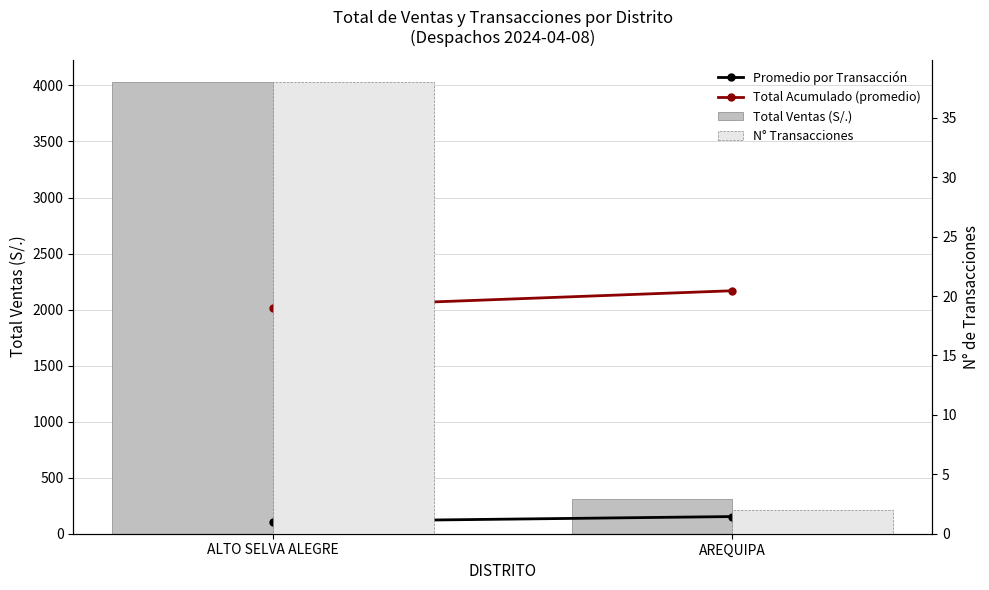

The value of Total Acumulado (promedio) at ALTO SELVA ALEGRE is 2014.9. True or false?

True